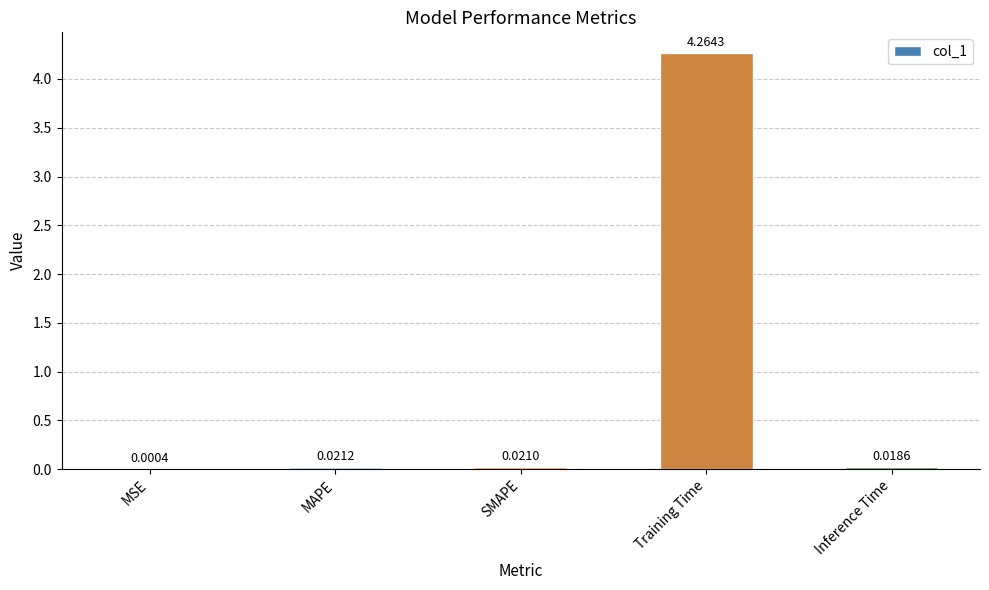

At which category does the chart reach its peak across all series?

Training Time